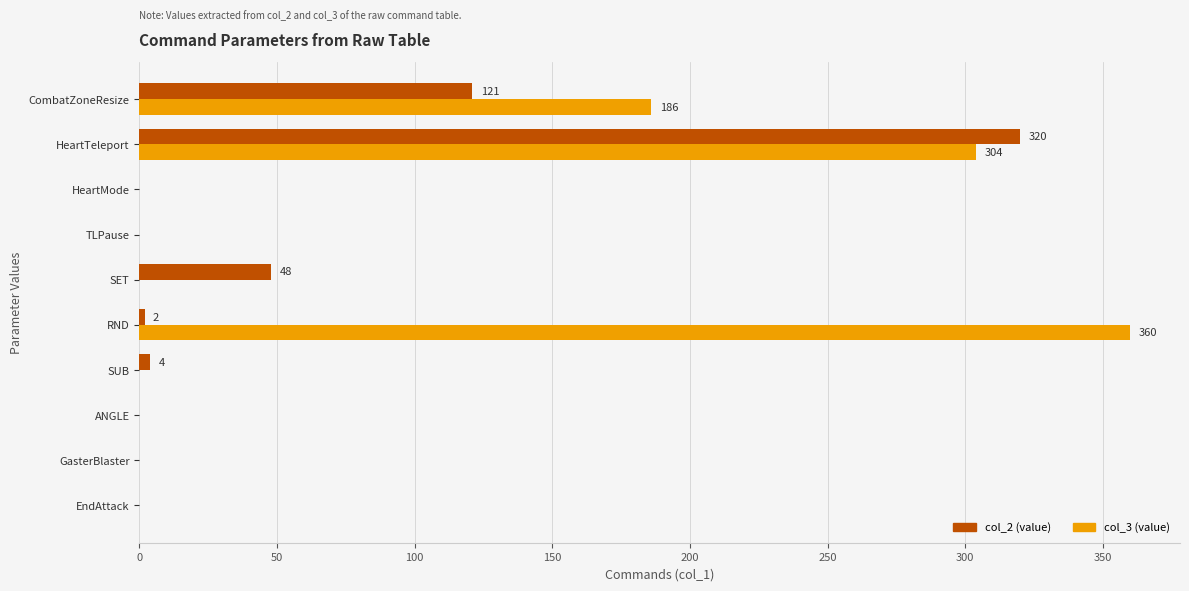

True or false: col_3 (value) has a value of -218 at ANGLE.

False